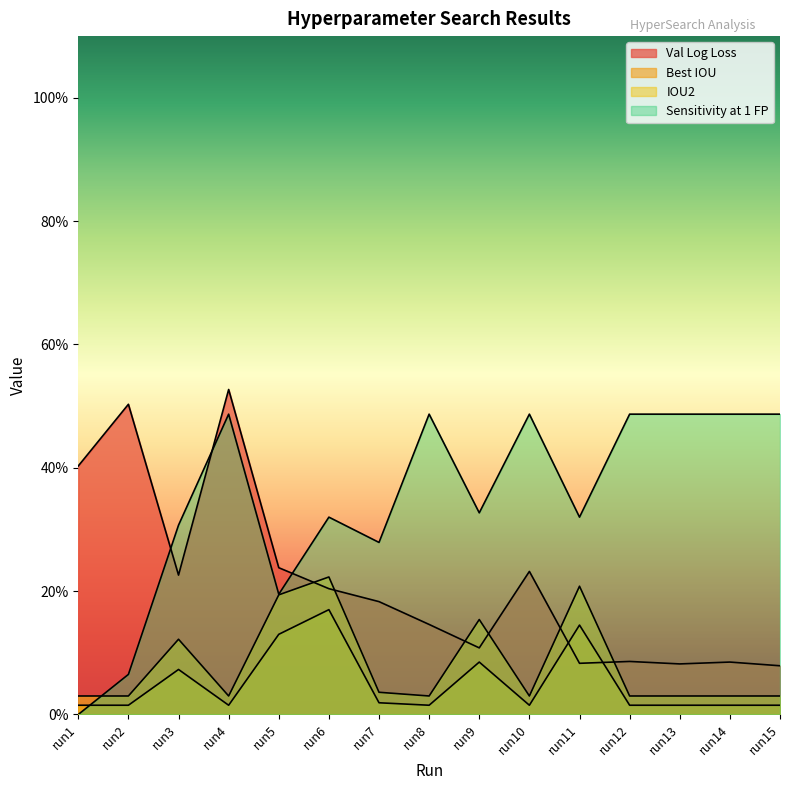

In Best IOU, how many points are lower than both neighbors (excluding endpoints)?

3